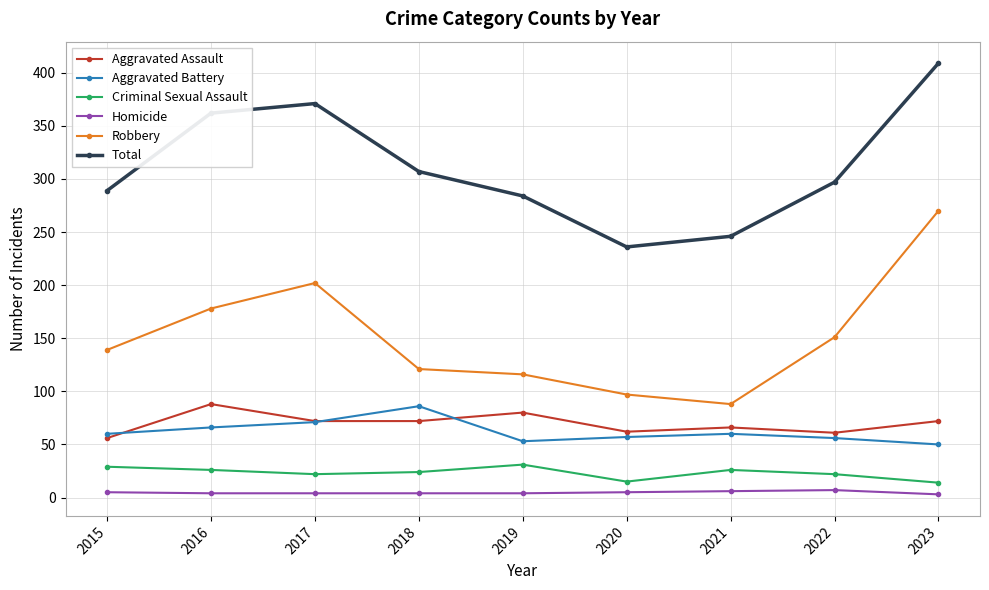

What is the value of the Total point at the 7th from the left?

246